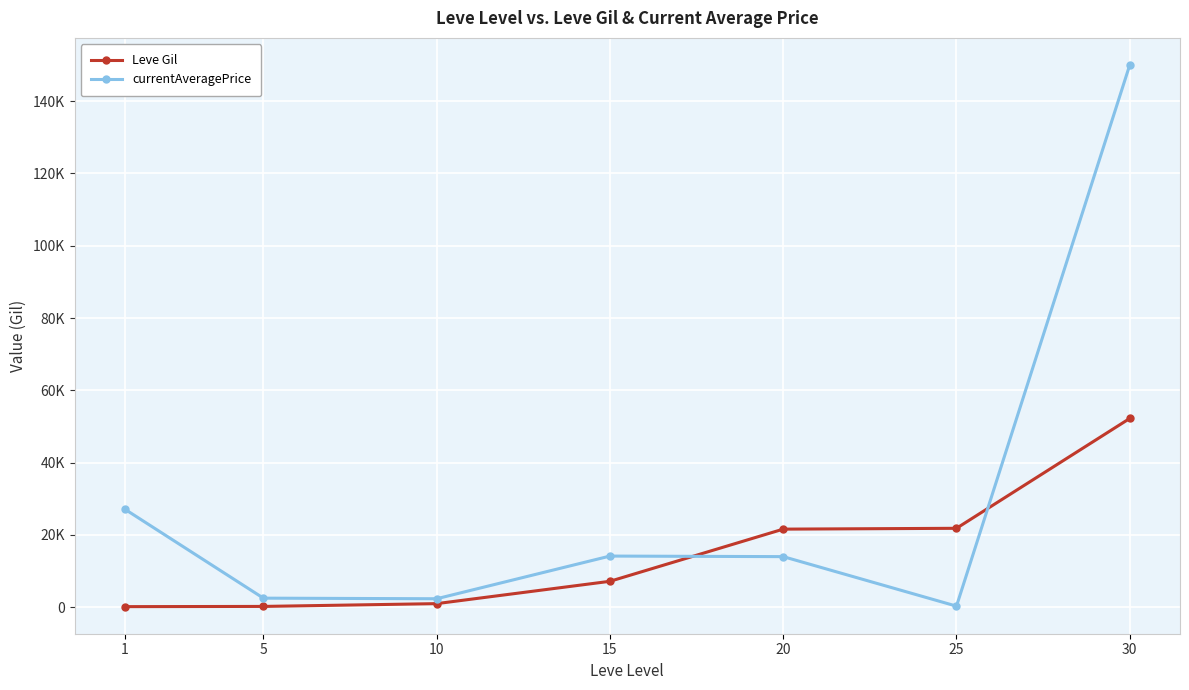

Reading left to right, extract all data points from this chart.

Leve Gil: 1=160.0	5=220.0	10=990.0	15=7170.0	20=21600.0	25=21830.0	30=52220.0
currentAveragePrice: 1=27128.0	5=2507.0	10=2342.0	15=14149.0	20=13994.2	25=298.0	30=150000.0